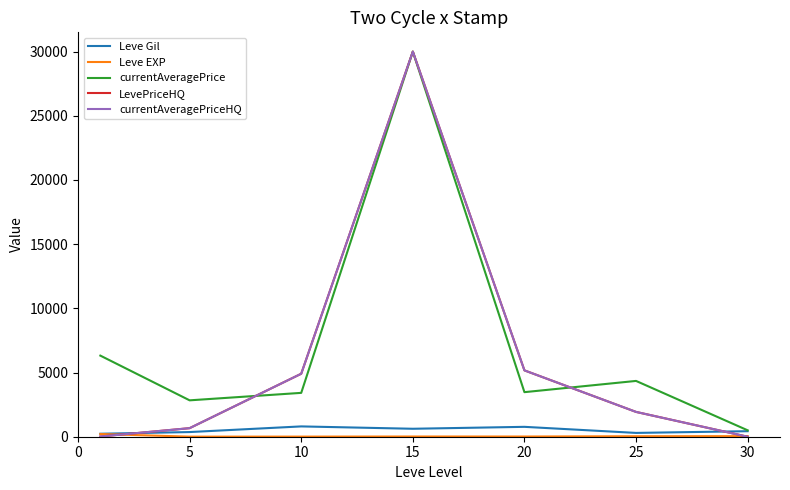

Is this an area chart (filled region under the line)?

No